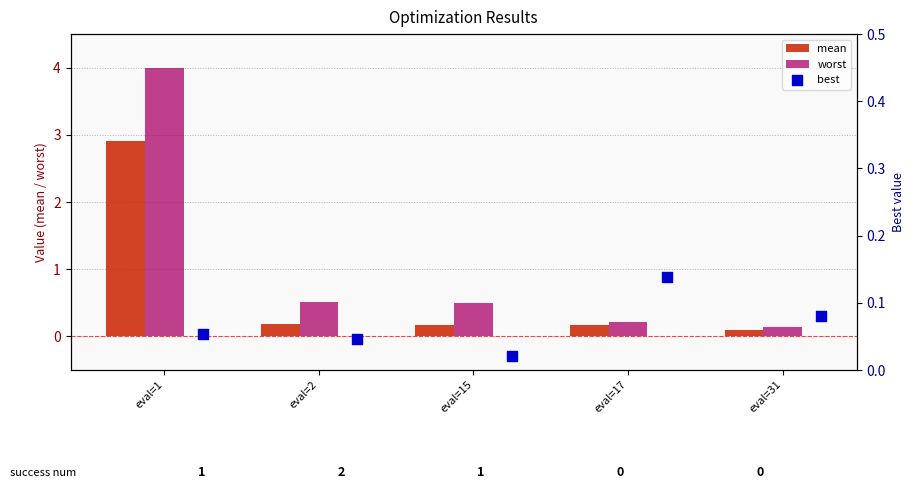

At how many categories does at least one series exceed 1?

1